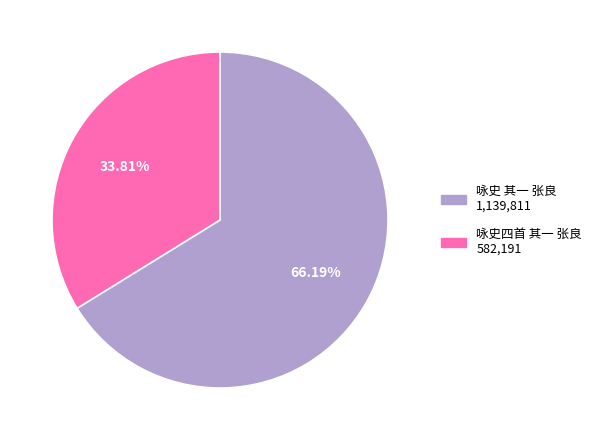

How many slices are in this pie chart?

2